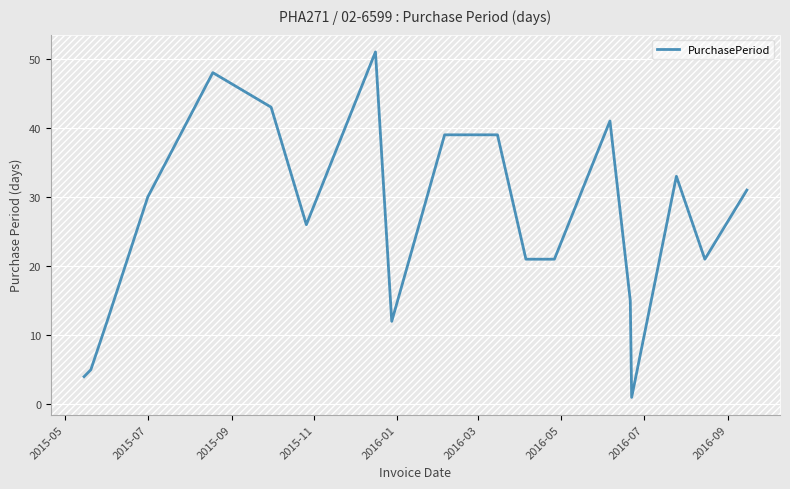

How many lines are shown in the chart?

1